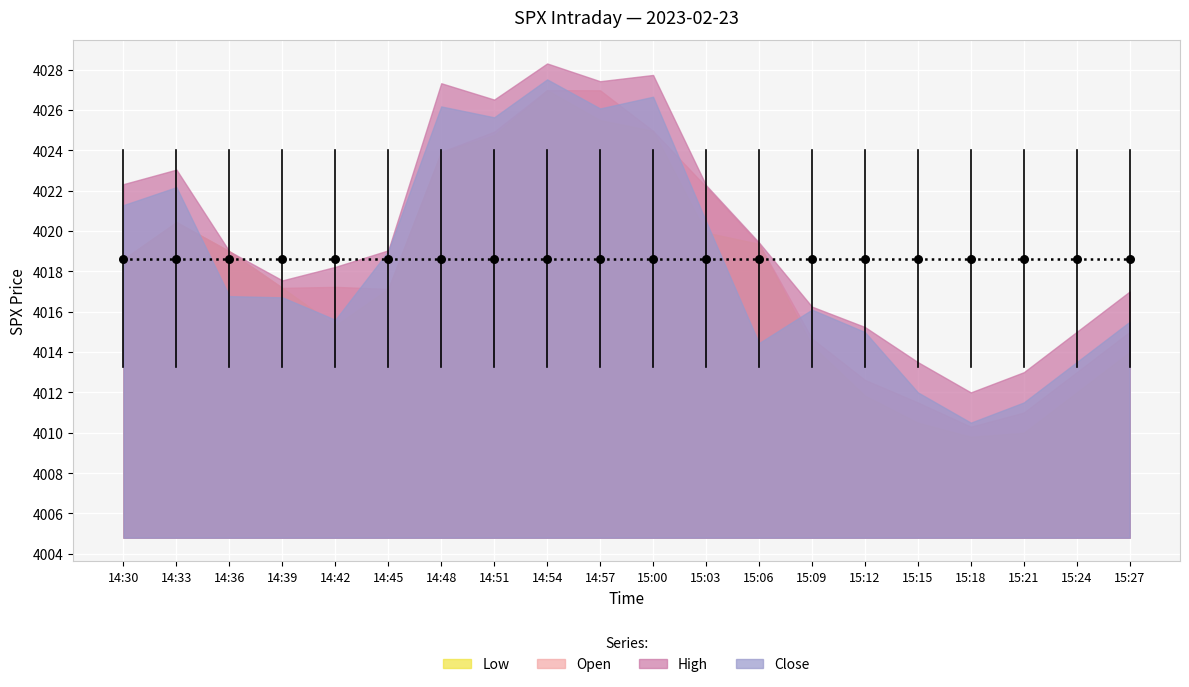

What are all the series names shown in the legend?

low, open, high, close